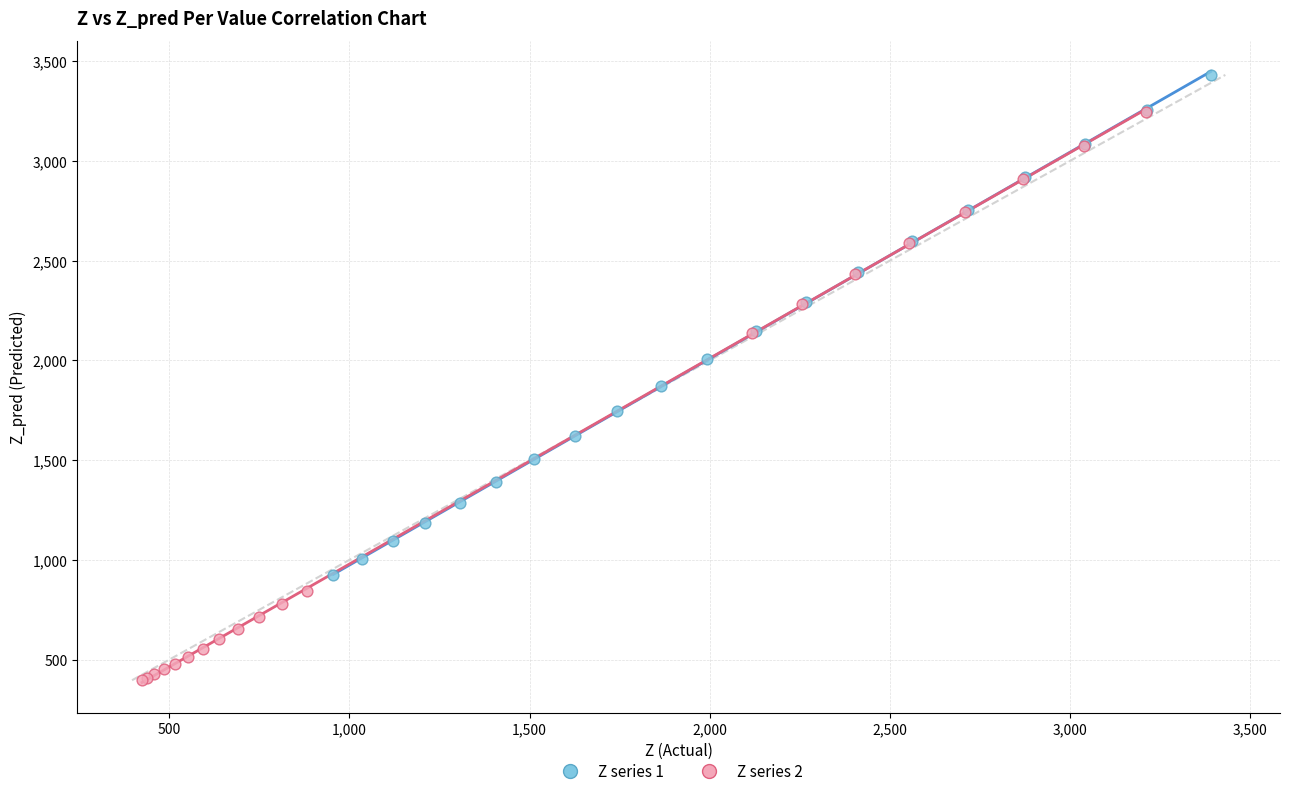

Which series reaches the maximum Y coordinate?

Z series 1